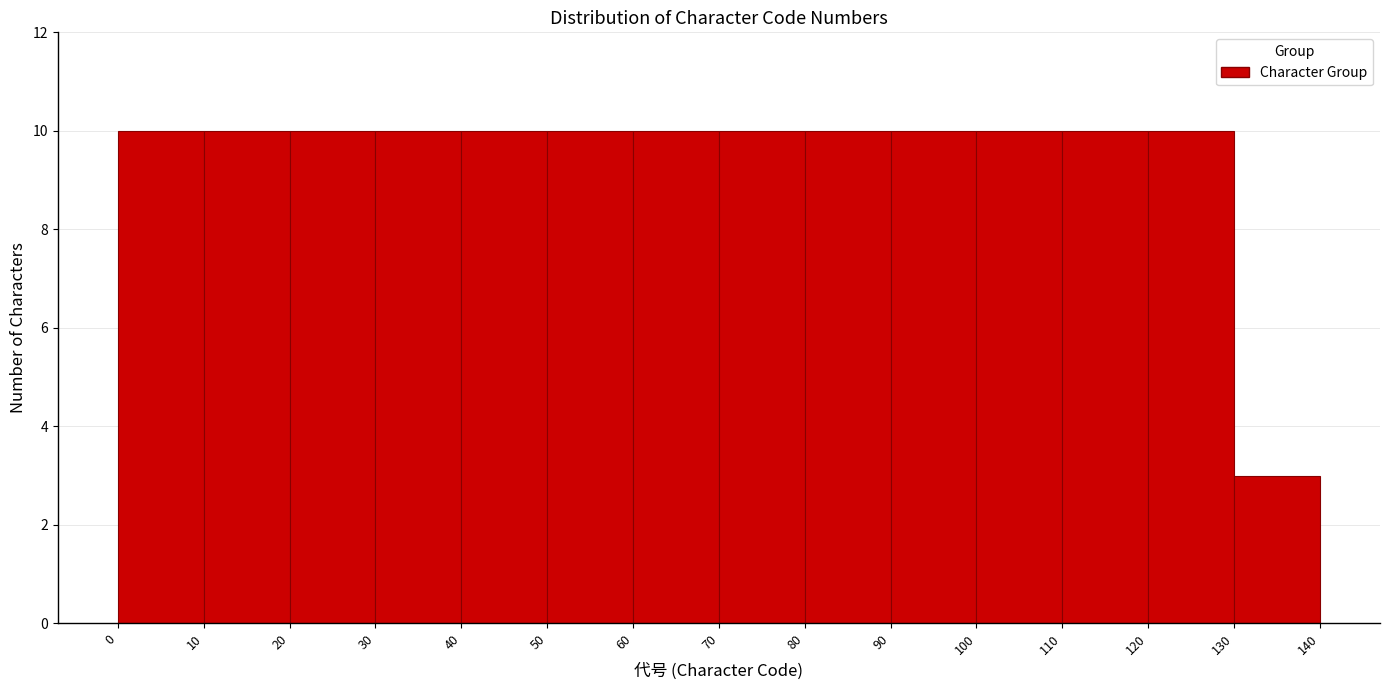

What is the height of the bar covering 120 to 130 on the x-axis? The values are not printed on the chart, so give them approximately, as read against the axis.

10